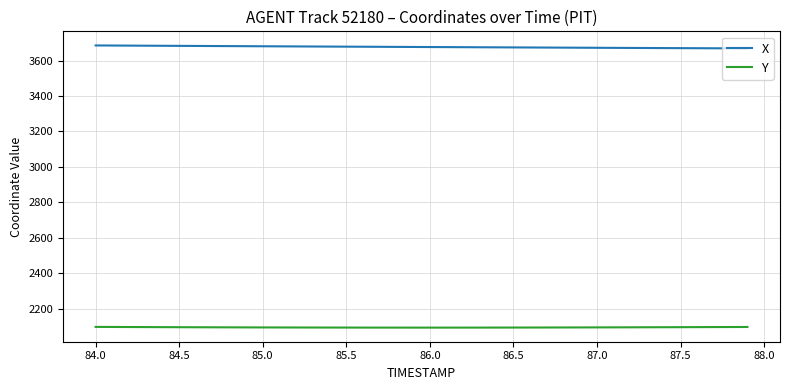

At how many categories does at least one series exceed 2828?

40